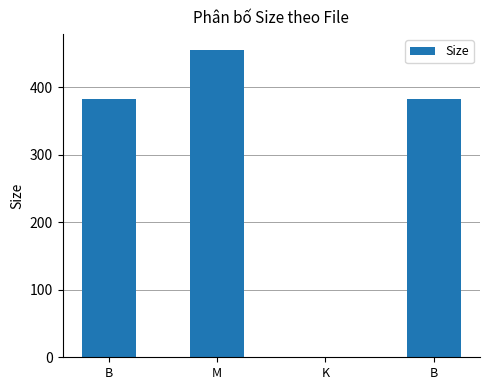

How many data points does each series have?

4